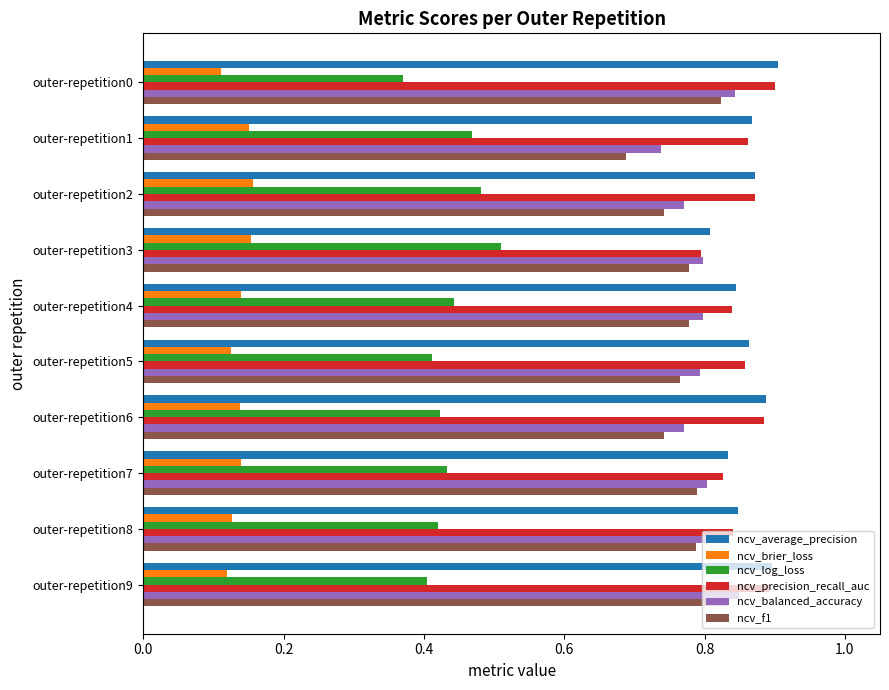

At how many categories does at least one series exceed 0?

10